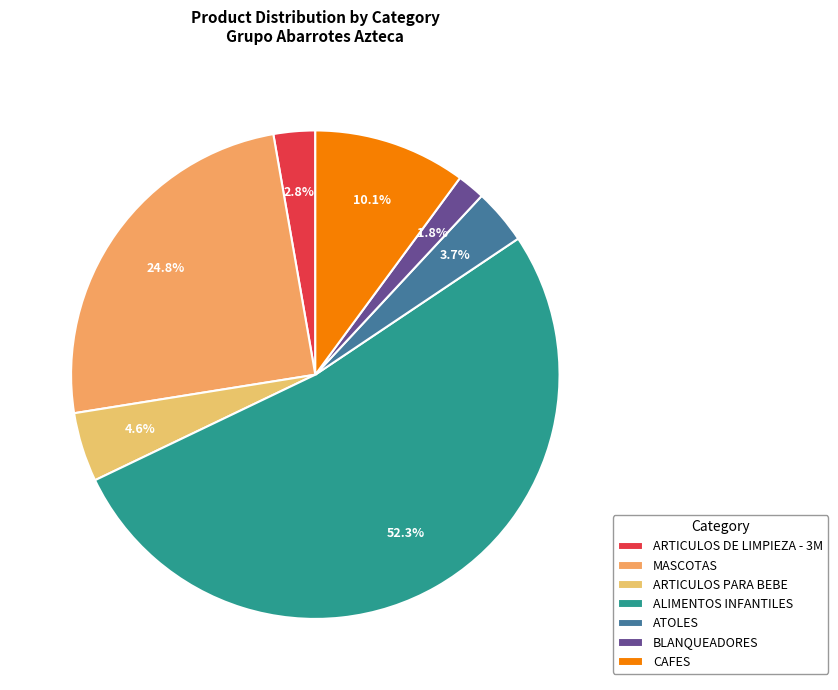

True or false: MASCOTAS accounts for 33% of the total.

False